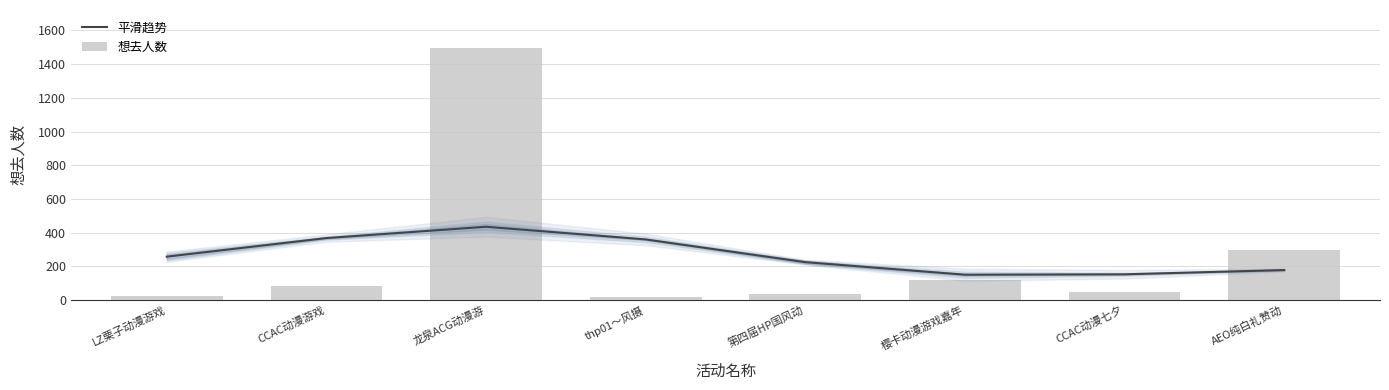

How many values in the 想去人数 series exceed 85?

3